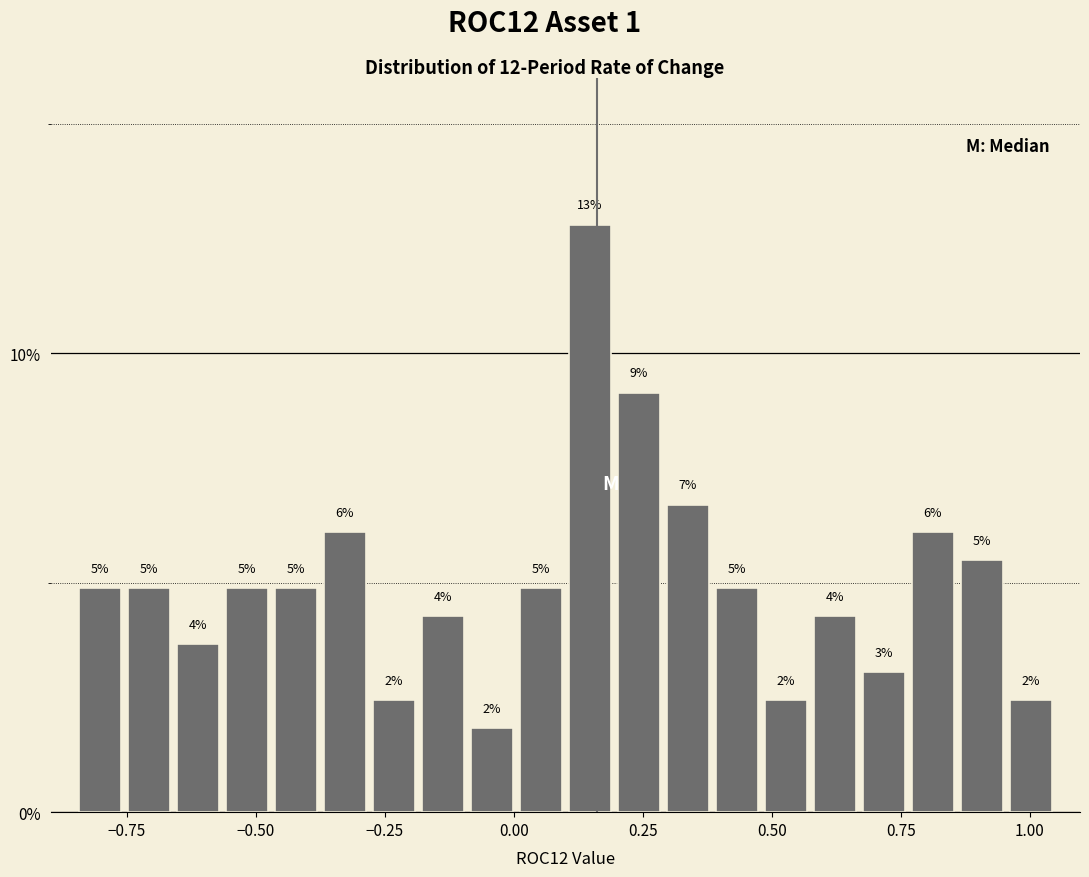

Around what value on the x-axis is the tallest bar? Give the approximate position of its centre, as read against the axis.

0.15